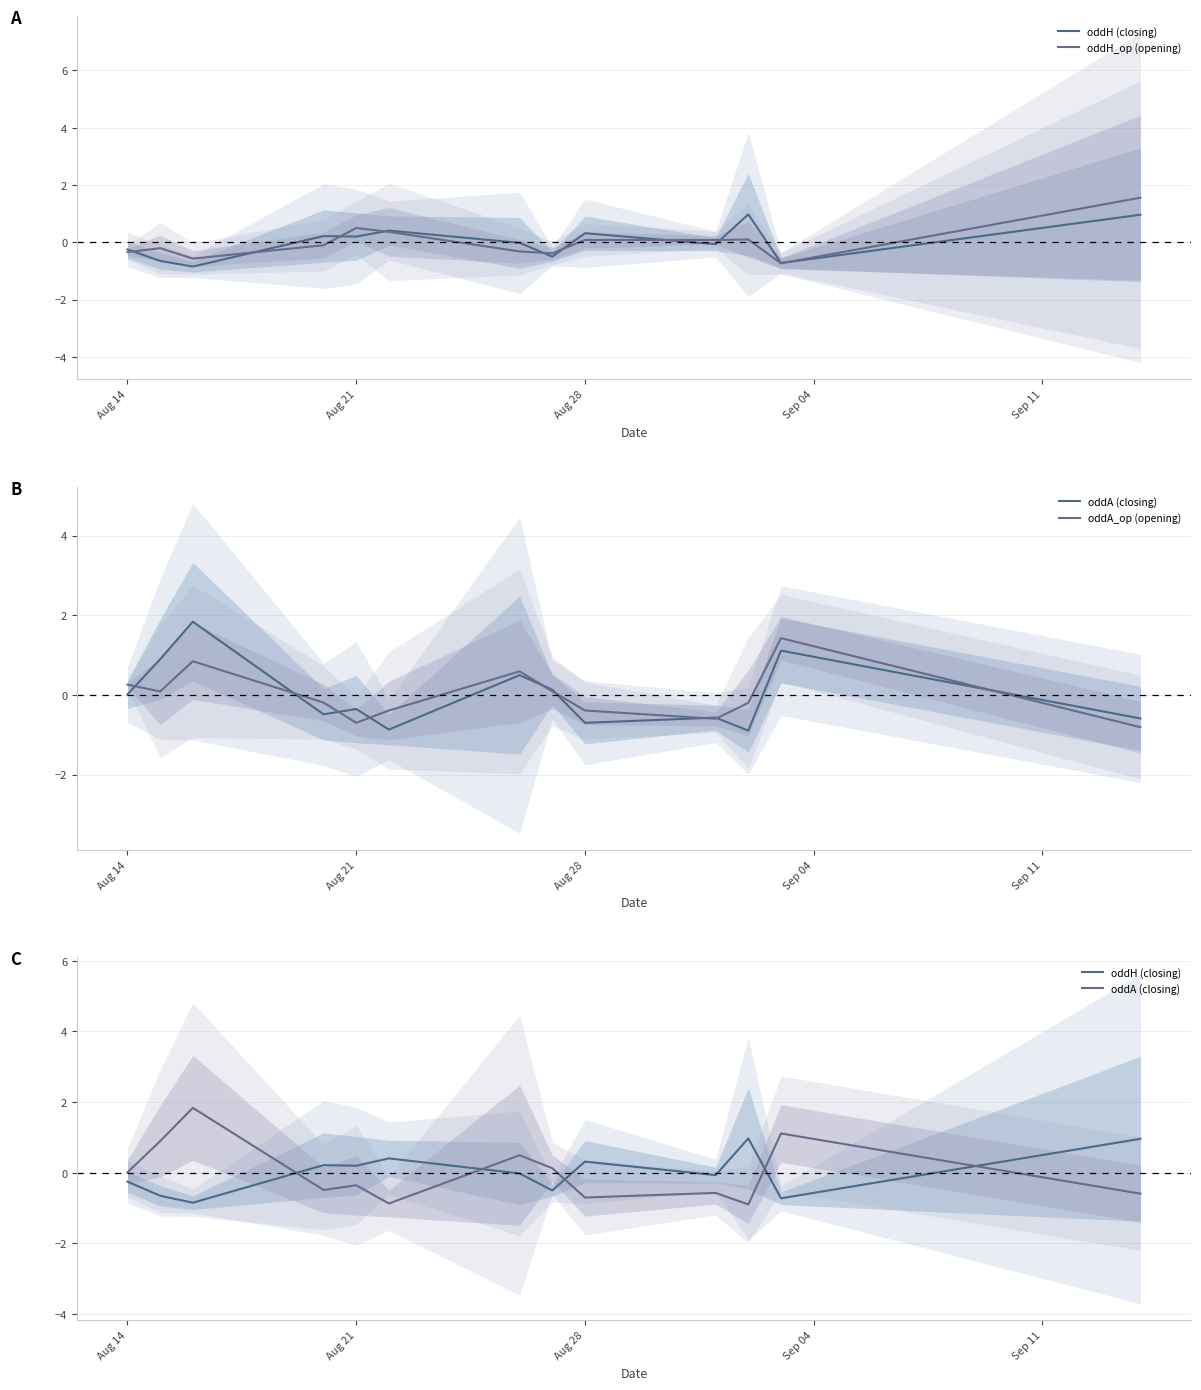

How many times do oddA_op (opening) and oddH (closing) cross each other?

5